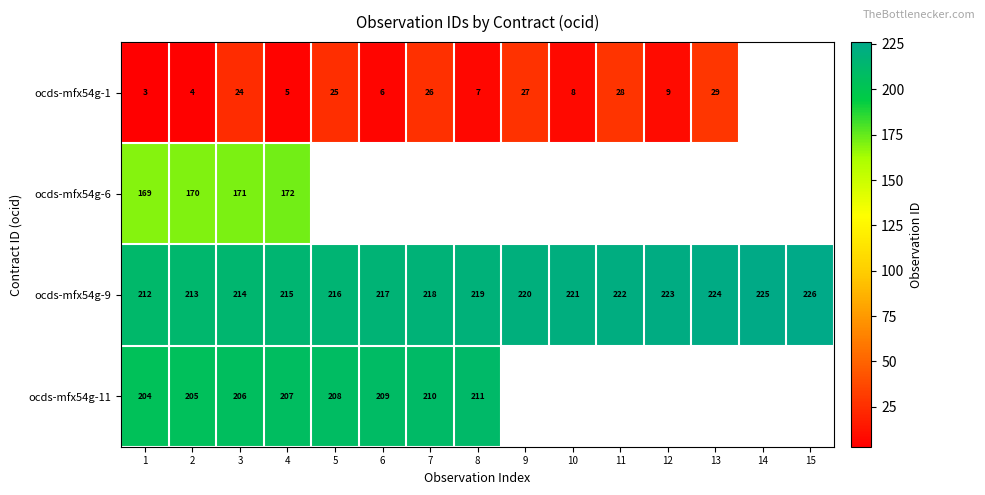

Where is ocds-mfx54g-9 nearest to the value 219?

8